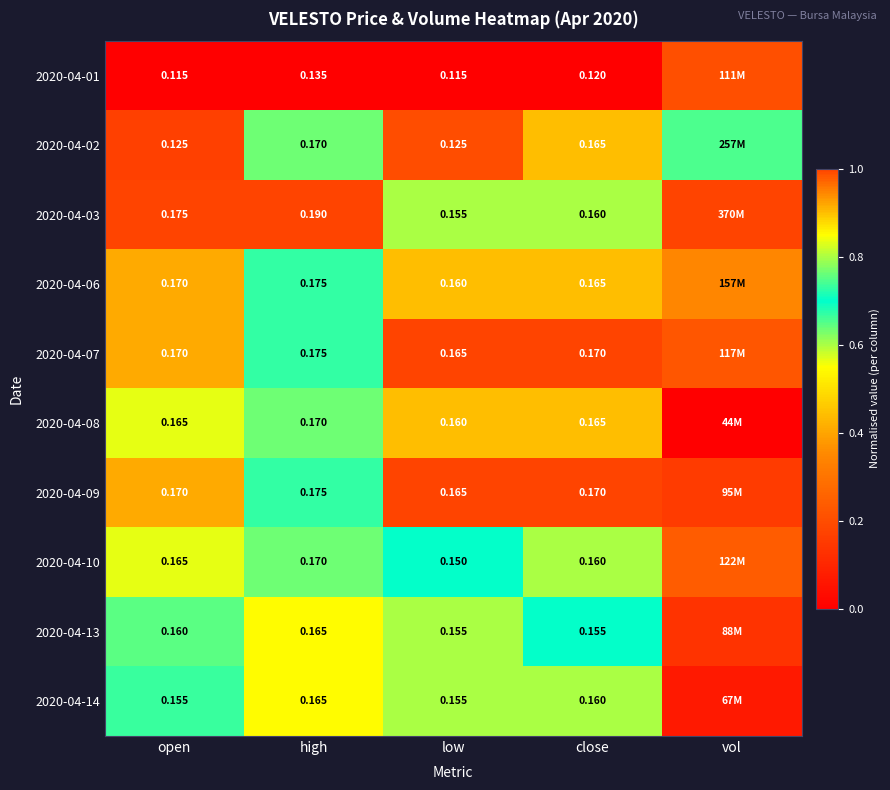

Is the value of 2020-04-14 at high greater than the value of 2020-04-10 at high?

No